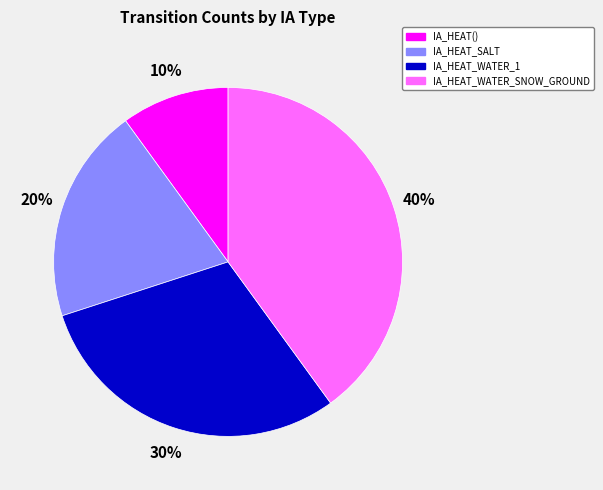

How many slices are in this pie chart?

4